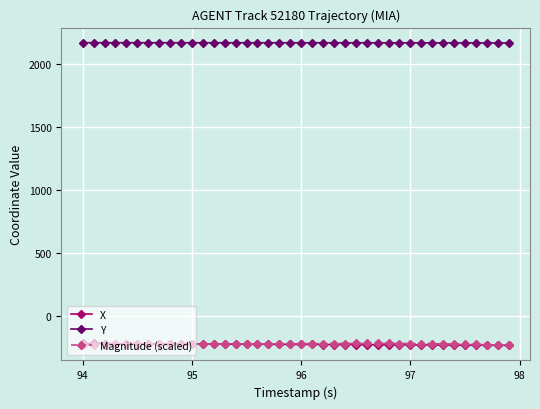

What is the minimum value shown in the chart?

-236.7